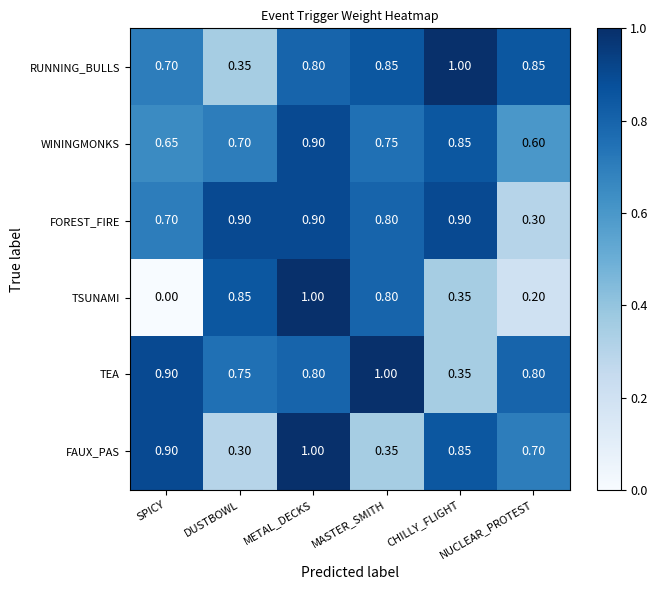

Which series has the widest spread of values?

TSUNAMI